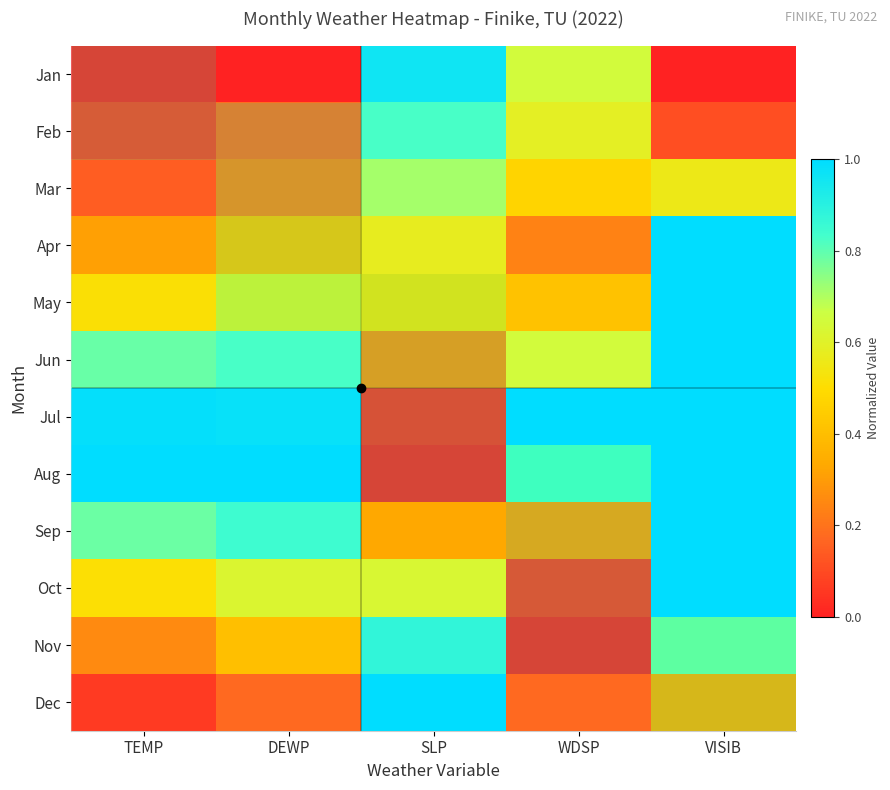

At which category is the sum across all series the highest?

VISIB